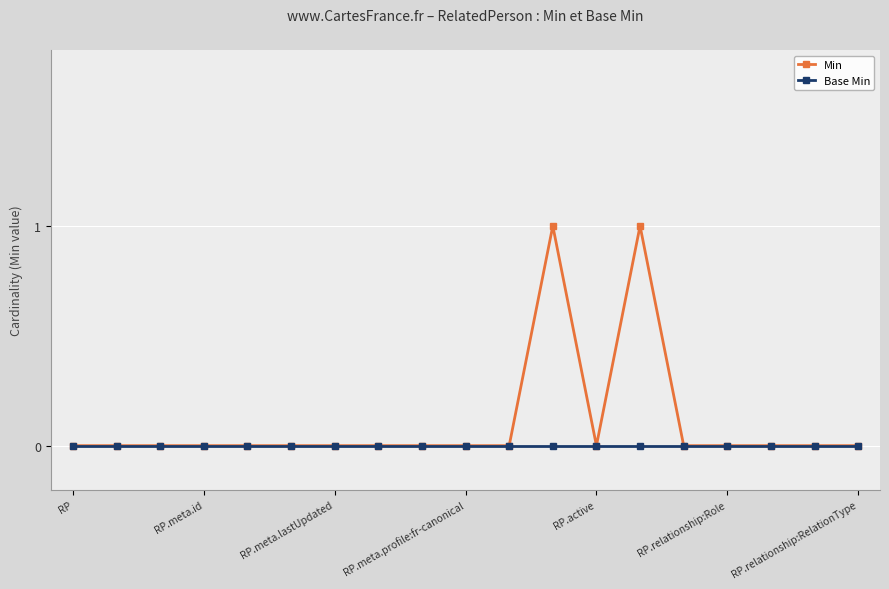

Rank the series by their average value, from lowest to highest.

Base Min, Min